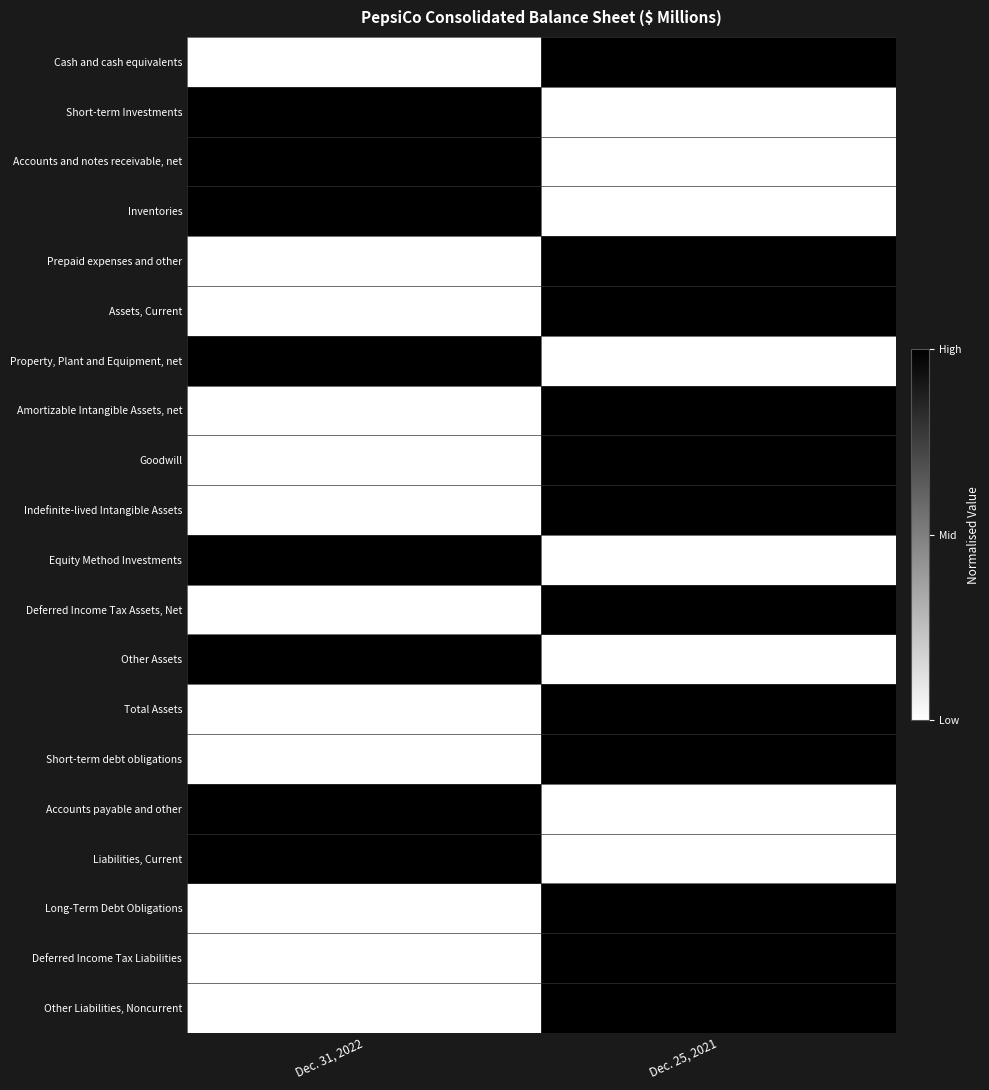

What is the average value of the Short-term Investments series?

393